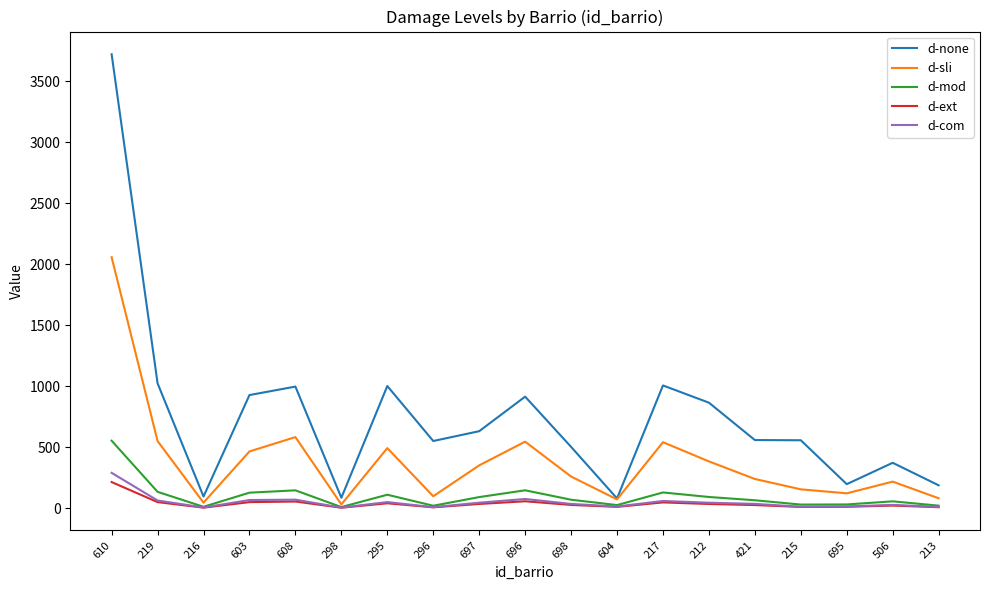

Is it true that d-sli equals 352.1 at 696?

False